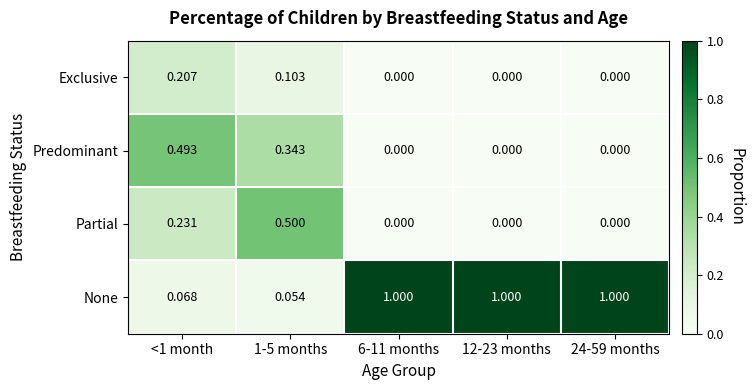

What is the total value across all series at <1 month?

1.0